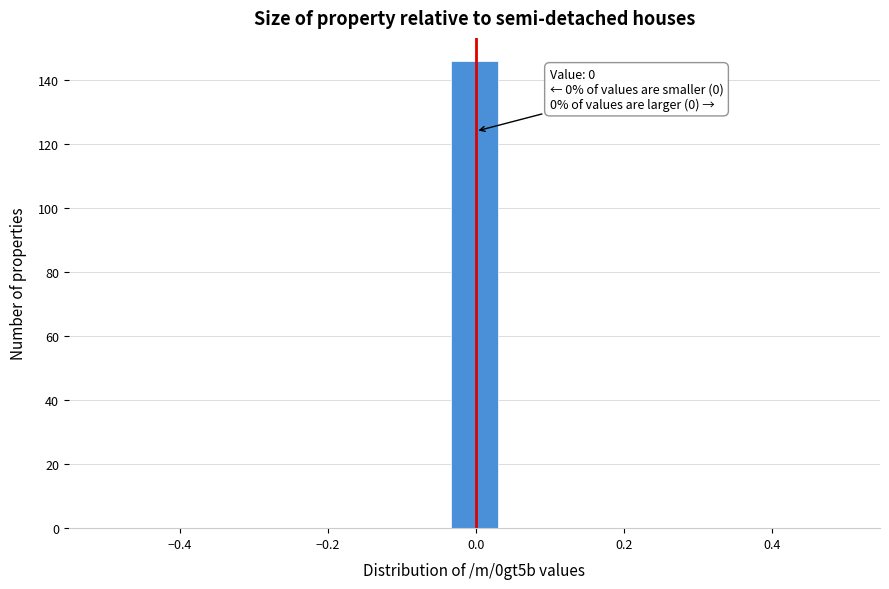

Read against the x-axis, roughly where is the centre of the tallest bar?

0.00